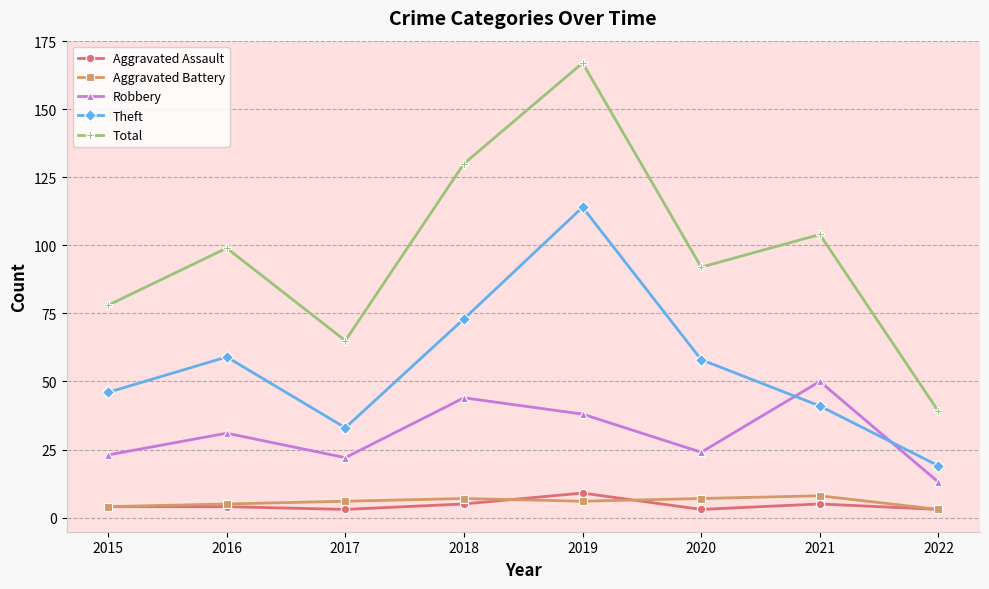

What is the difference between the highest and lowest values at 2021?

99